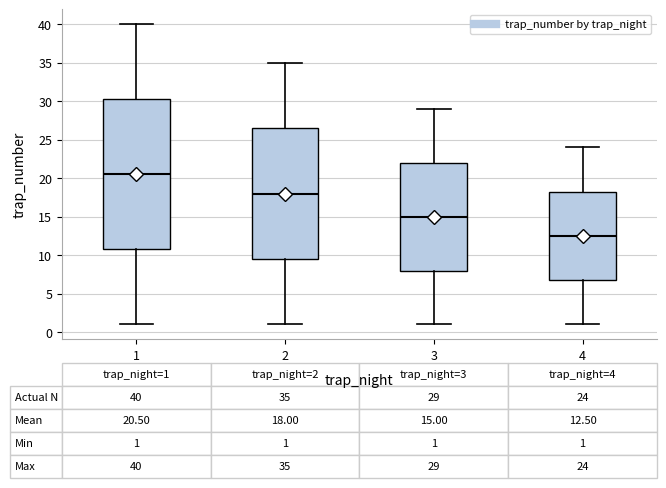

Which box is the tallest, from its lower edge to its upper edge?

1